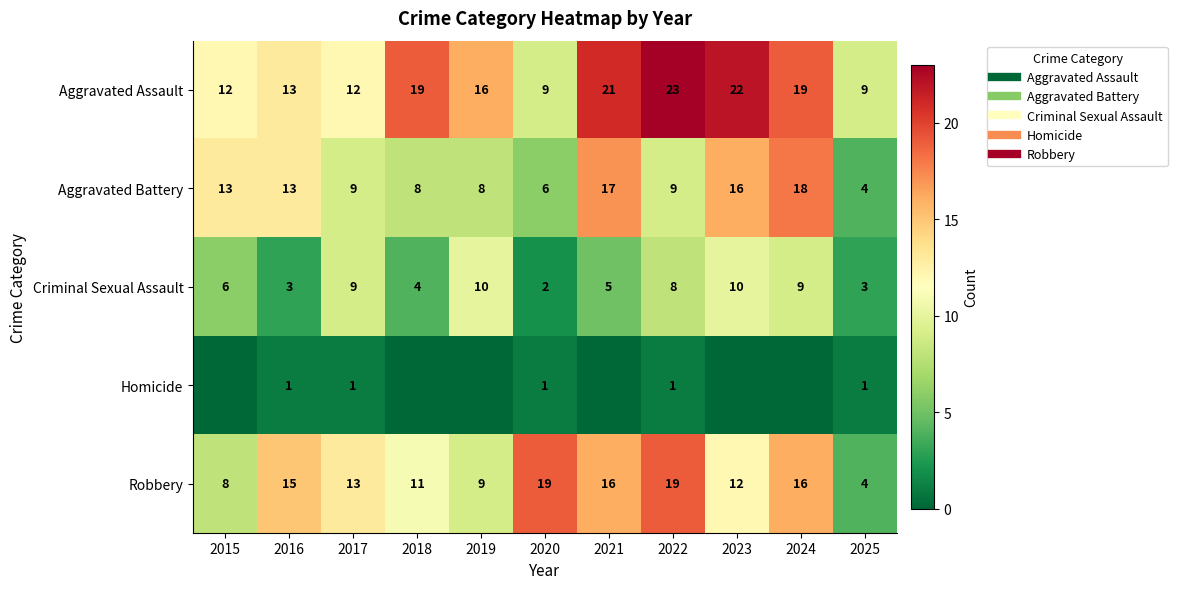

The Robbery series shows 12 at 2023. True or false?

True